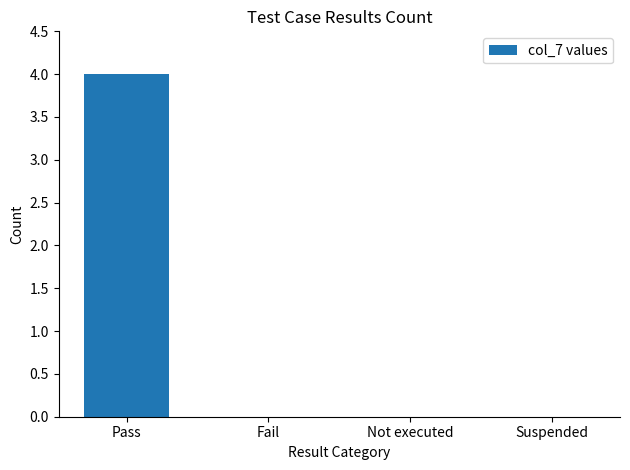

Which has a higher value, Pass or Fail?

Pass